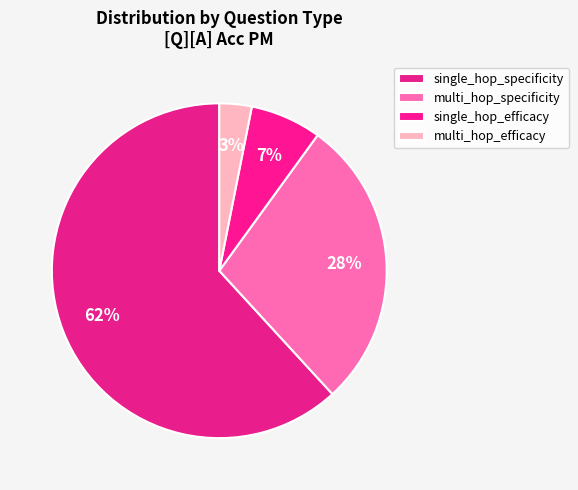

Is it true that multi_hop_specificity is 32% of the pie?

False